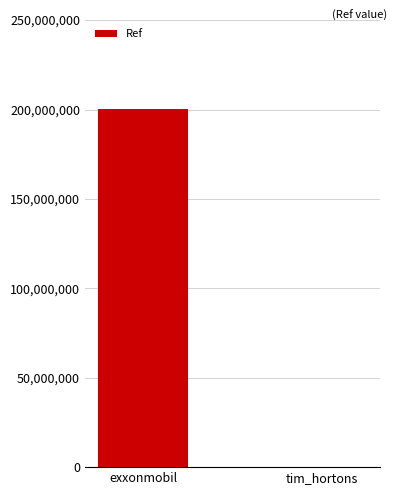

The value at exxonmobil is 62098505. True or false?

False